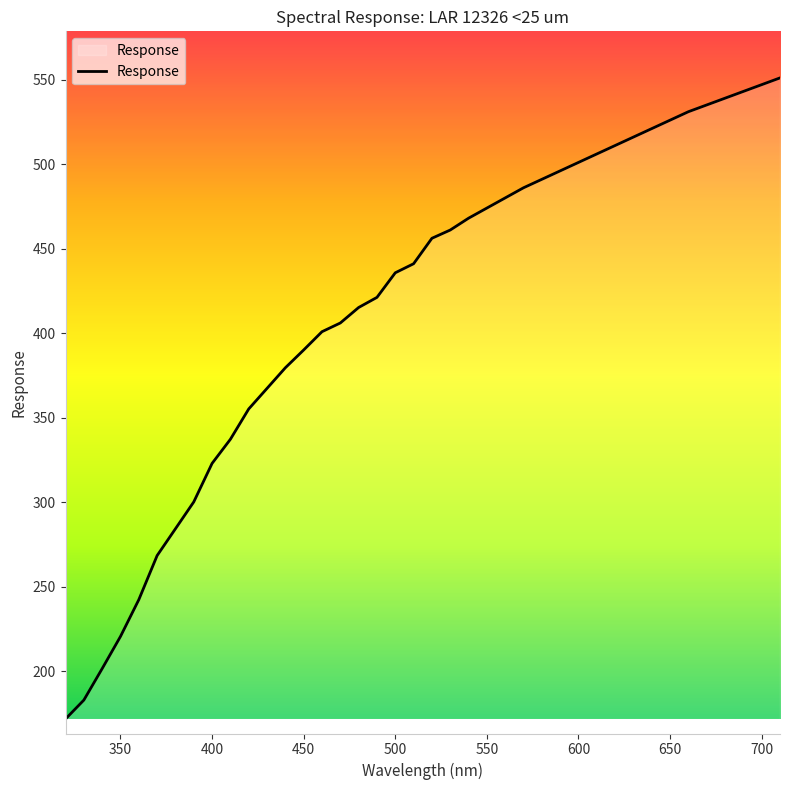

What is the maximum value shown in the chart?

551.0